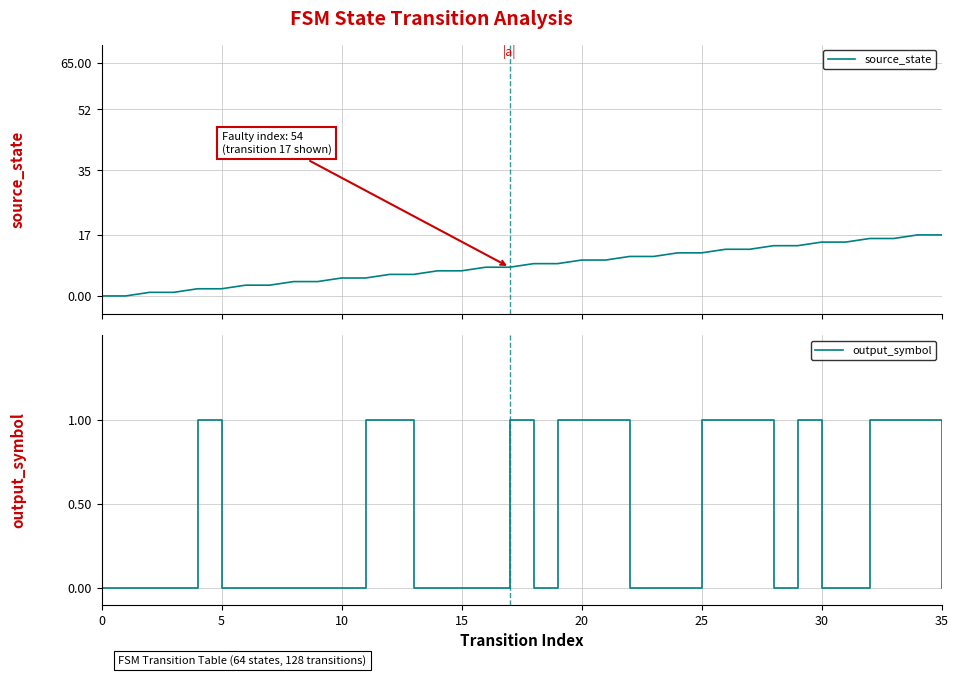

Which series has the largest total across all categories?

source_state